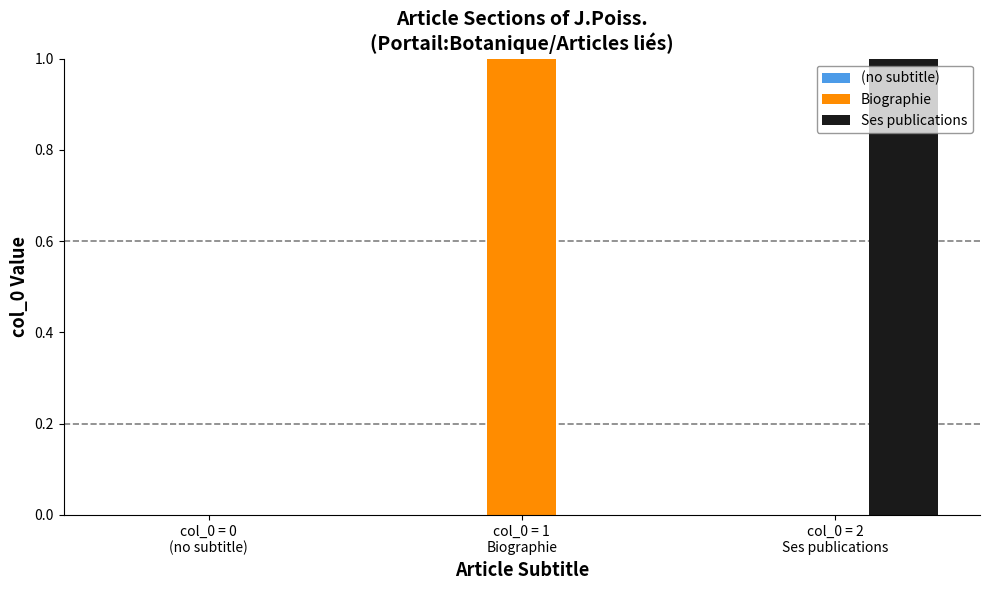

How many distinct data groups are displayed?

3